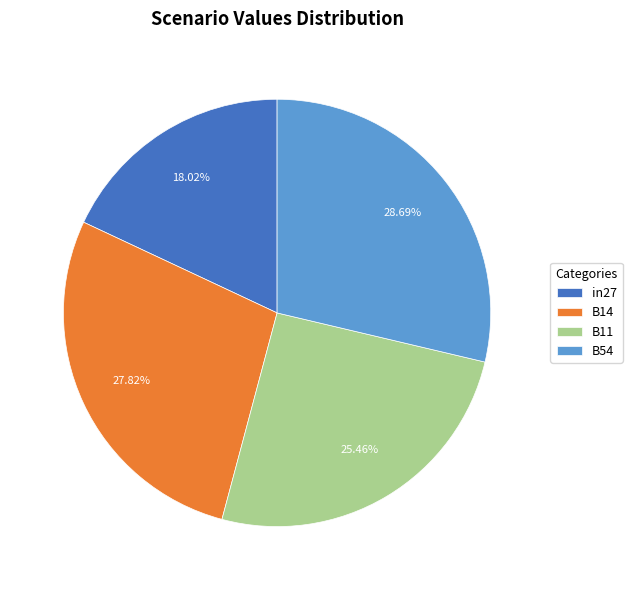

How many slices are in this pie chart?

4